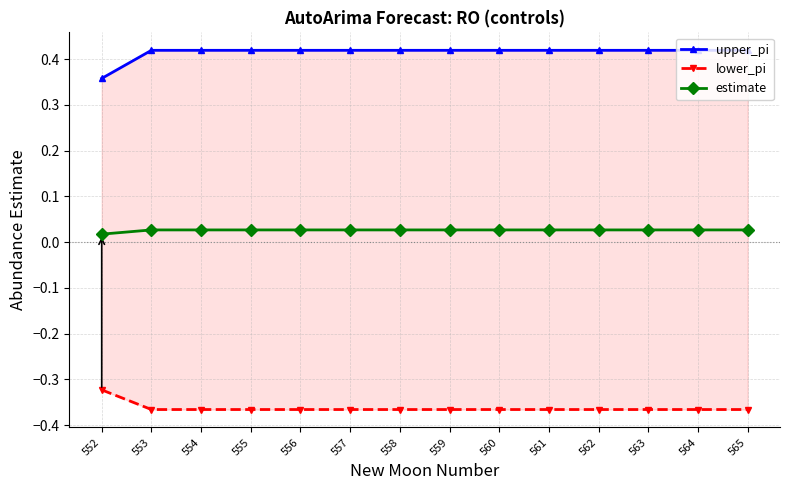

Which category has the lowest value in the estimate series?

552